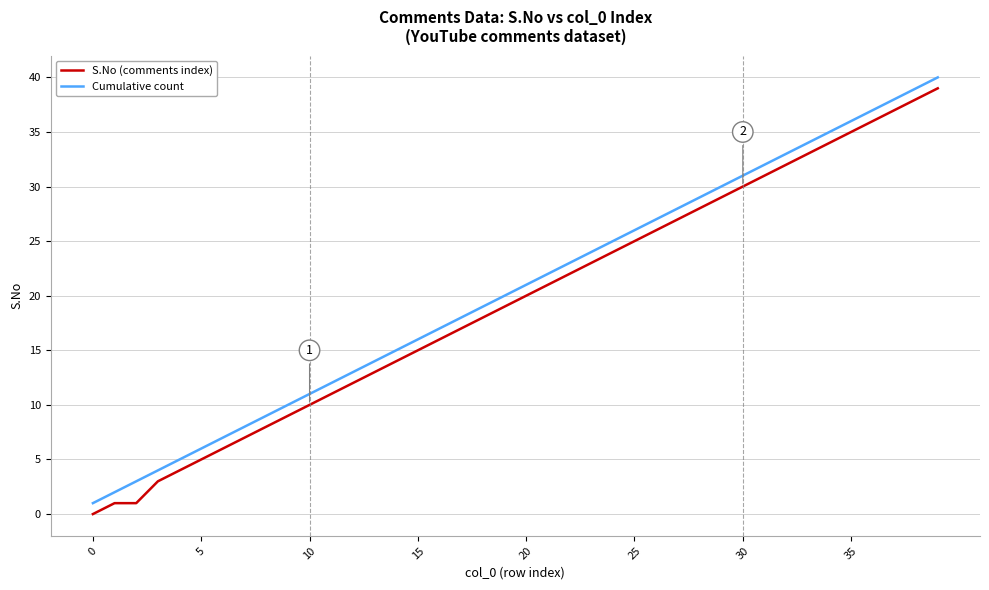

What is the maximum value for S.No (comments index)?

39